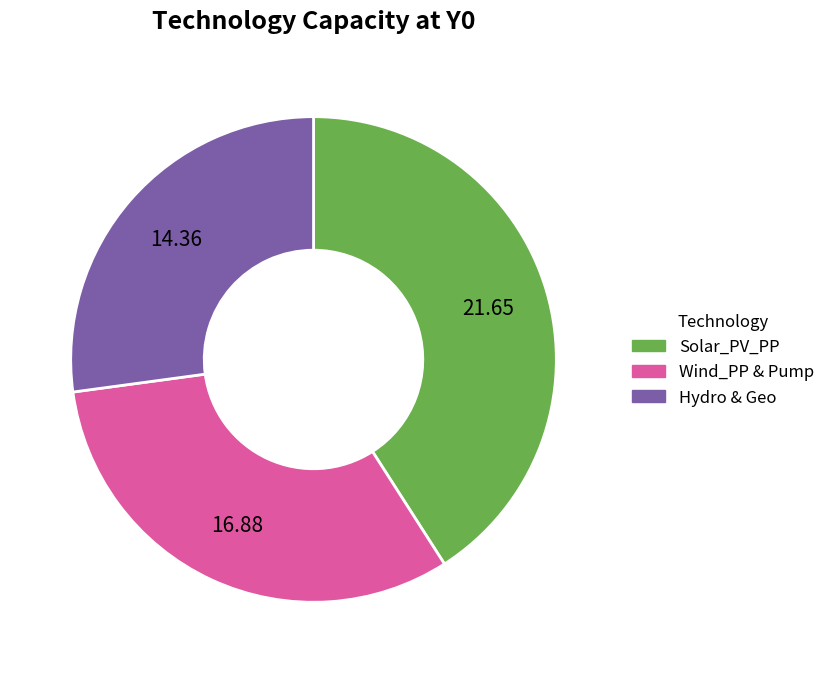

How many slices are in this pie chart?

3